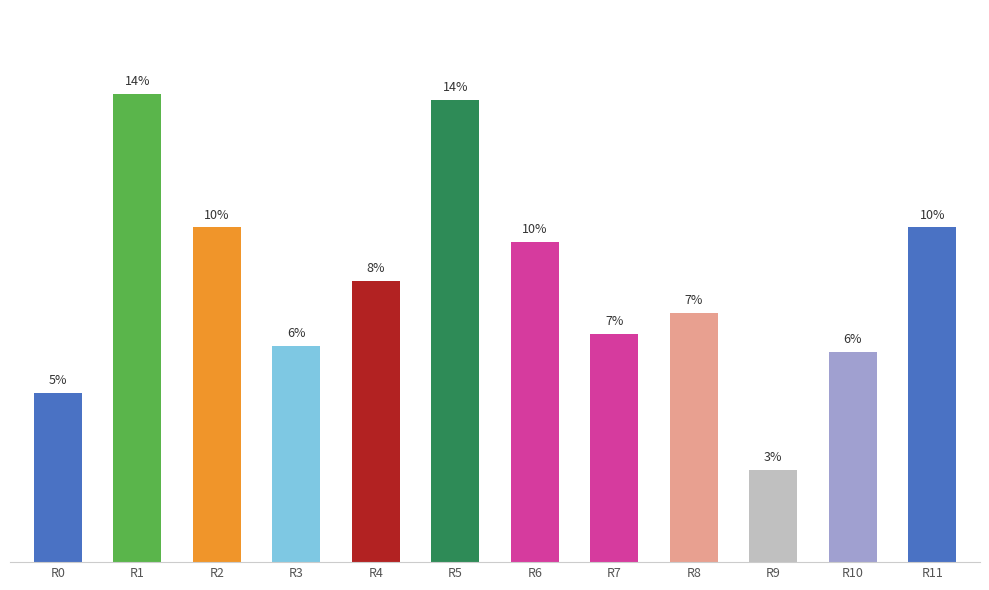

At which category does the chart reach its peak across all series?

R1